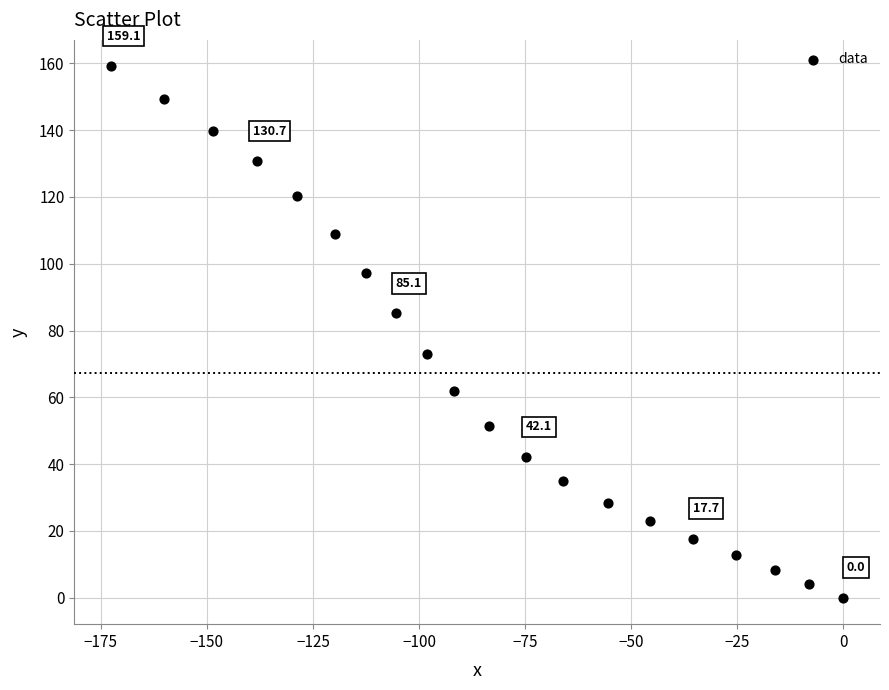

What is the range of X values (max minus min)?

172.6